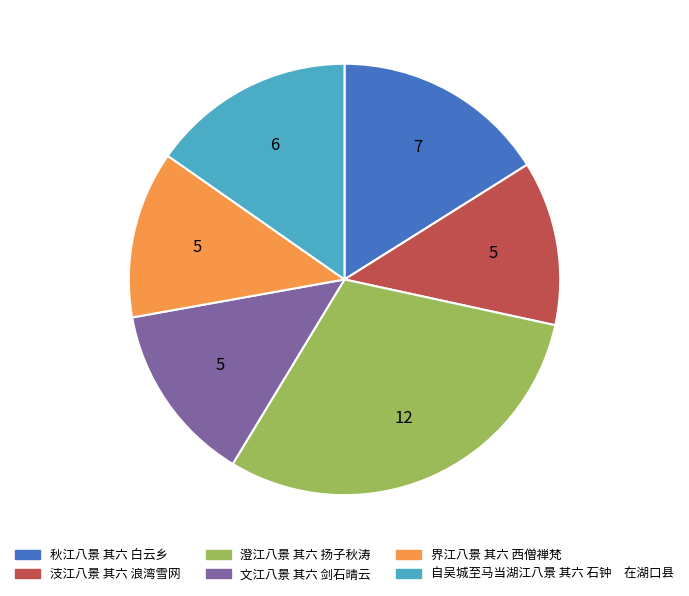

Do 界江八景 其六 西僧禅梵 and 文江八景 其六 剑石晴云 together represent more than half of the pie?

No